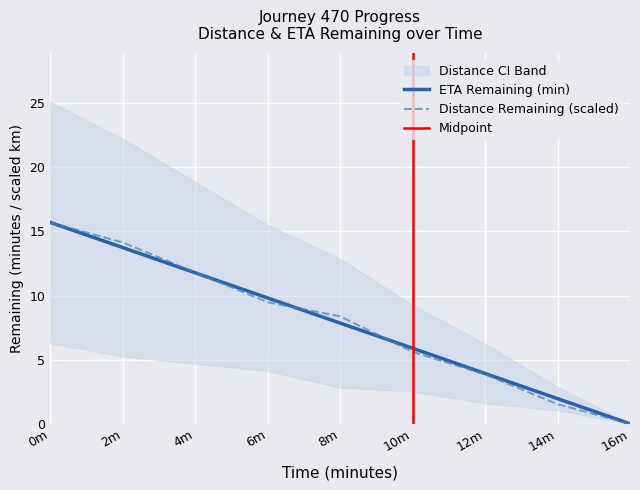

What is the difference between the second highest and minimum values in the distance_remaining_km series?

14.1